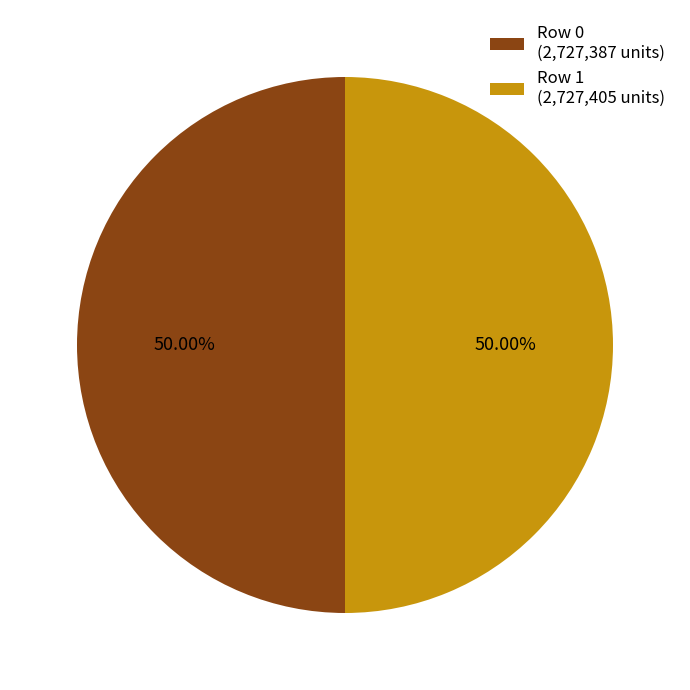

What is the ratio of the value at Row 0 (2,727,387 units) to the value at Row 1 (2,727,405 units)?

1.0